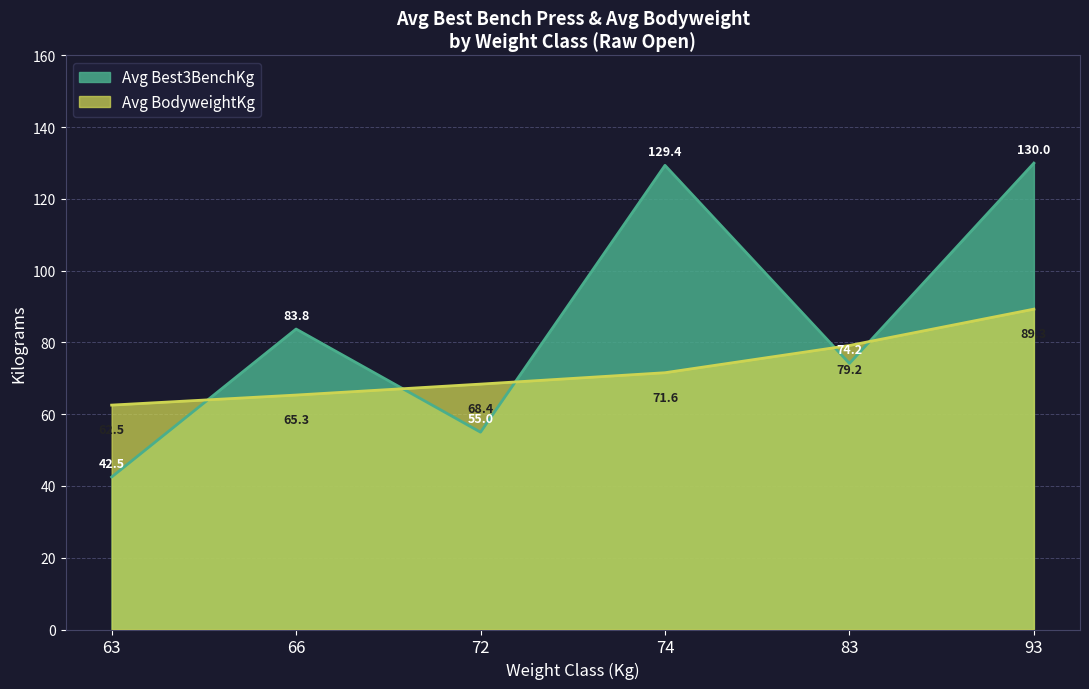

Count the number of data series in this chart.

2